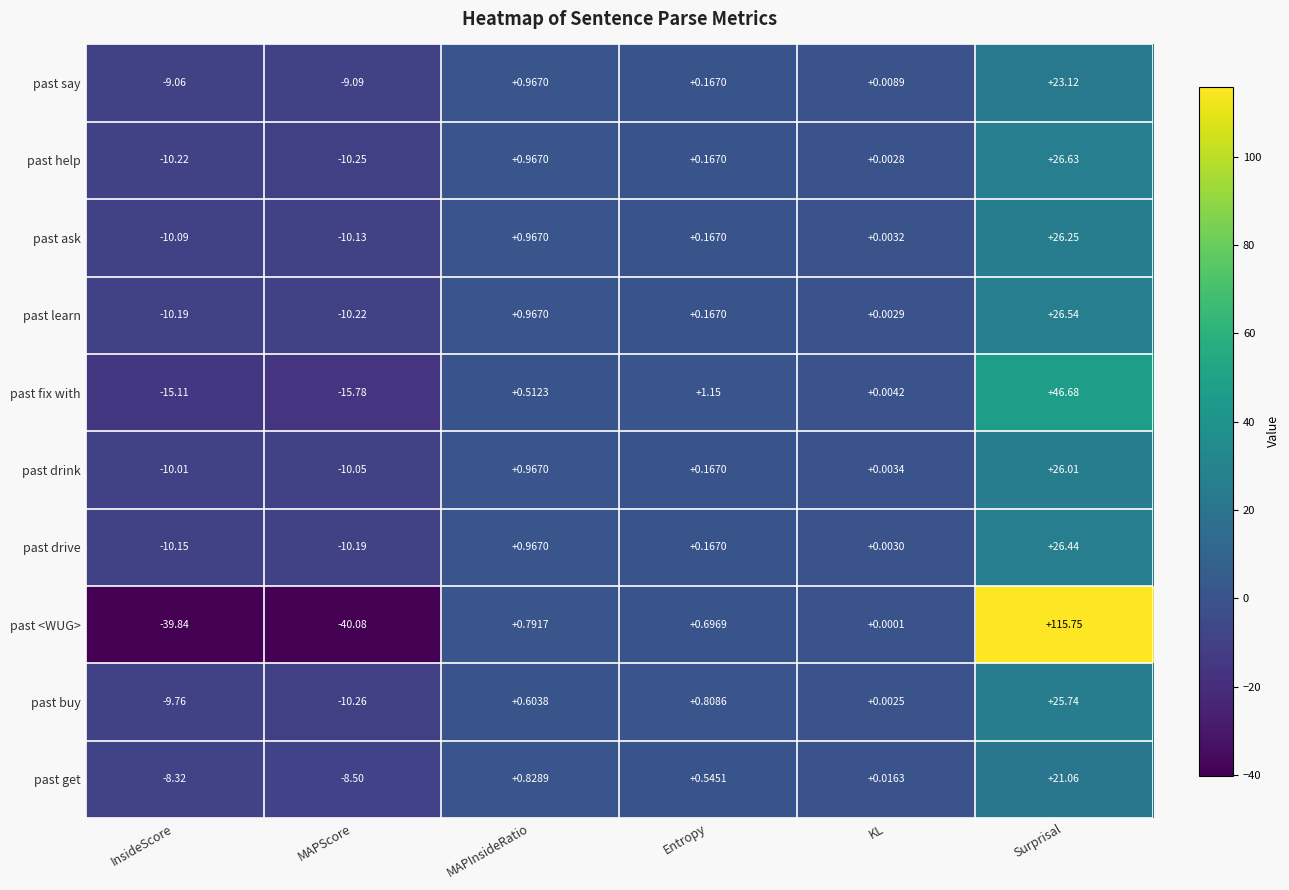

Which series changed the most between MAPScore and Surprisal?

past <WUG>